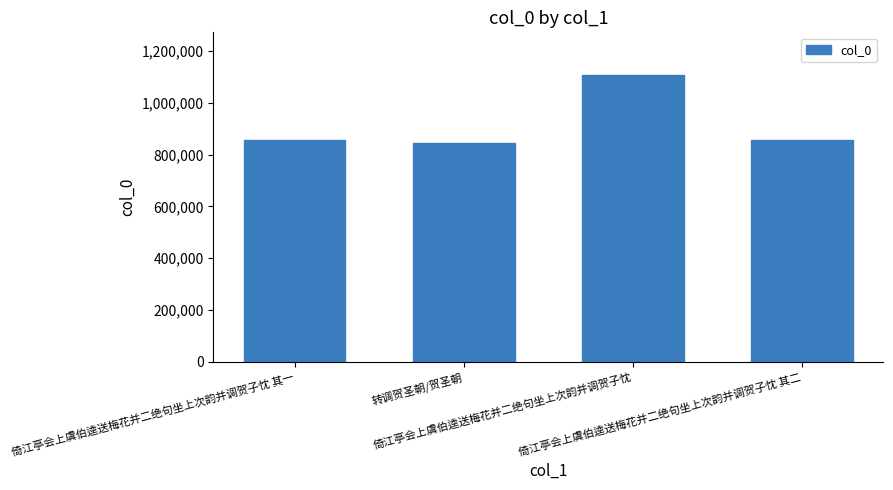

What is the maximum value shown in the chart?

1105745